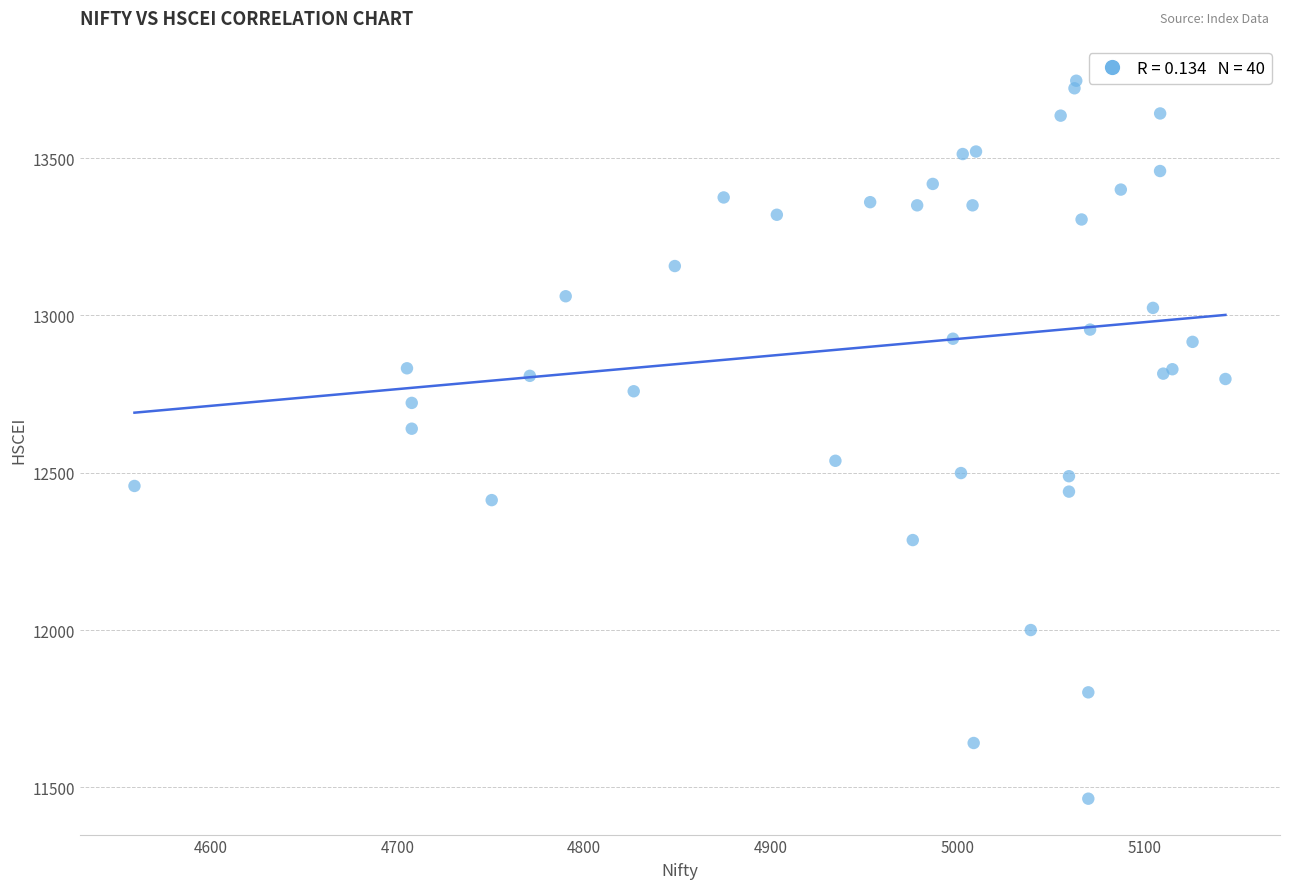

What Y value in the scatter plot is closest to 12605?

12640